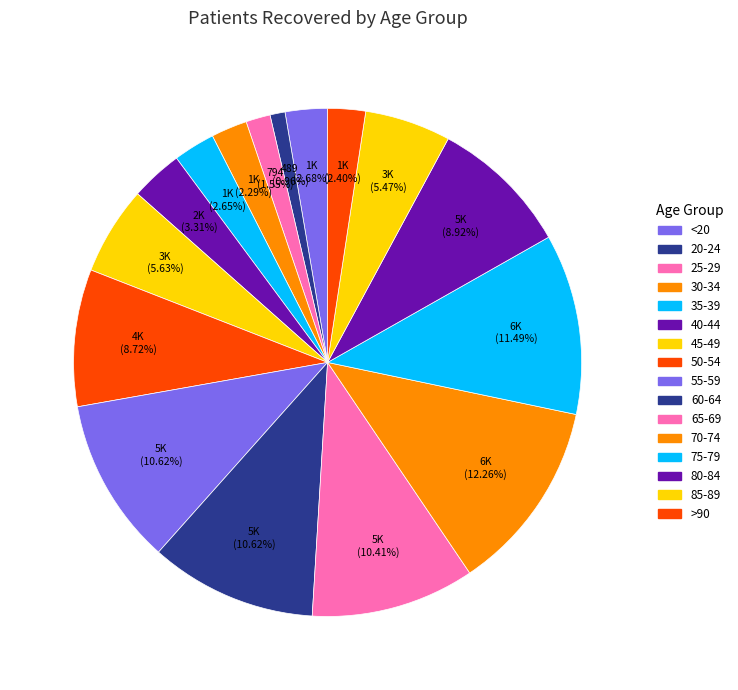

Count the number of slices in the pie.

16